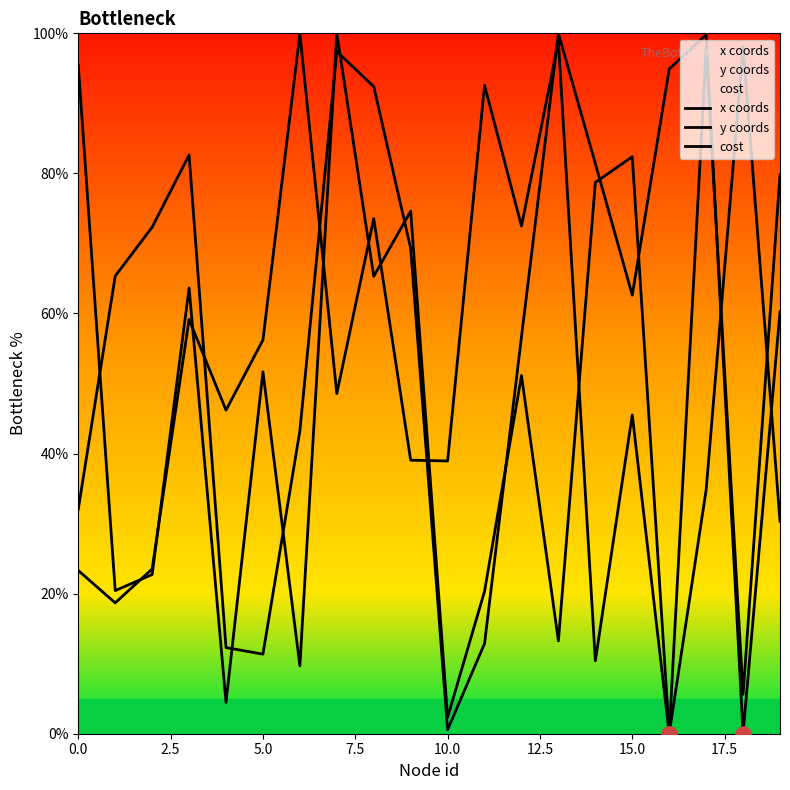

How many lines are shown in the chart?

3